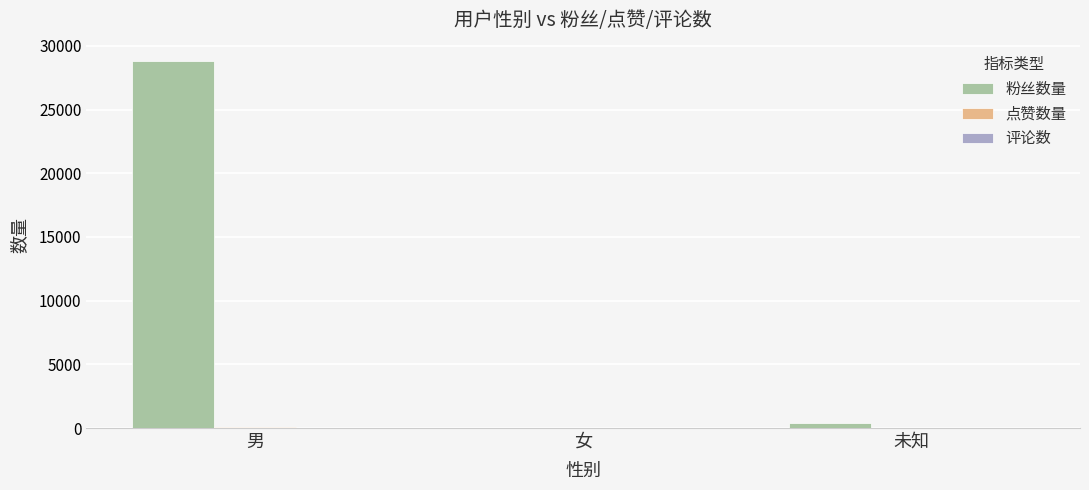

Which series changed the most between 男 and 女?

粉丝数量